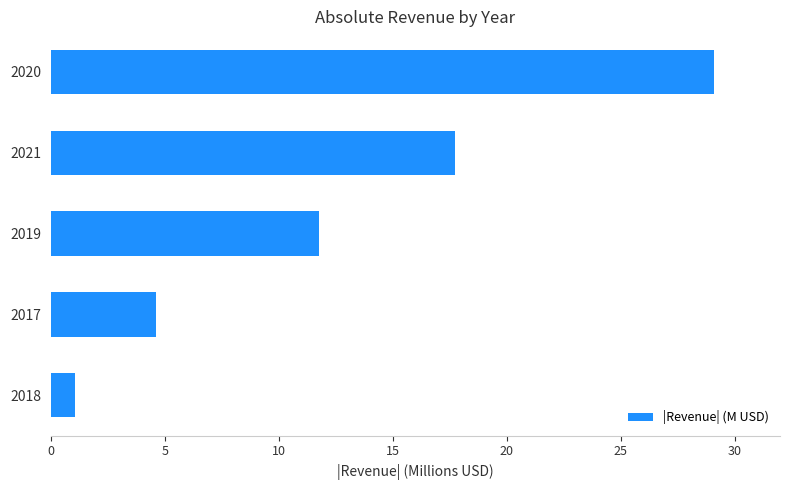

The chart shows a value of 20.6 at 2019. True or false?

False